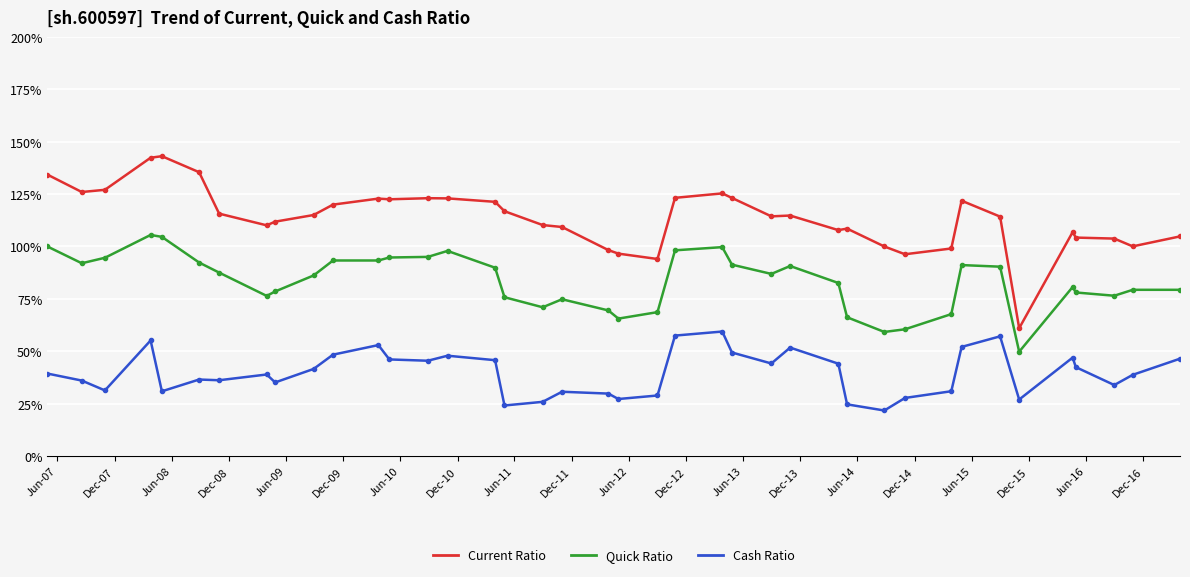

List the series in order of their overall mean, lowest first.

Cash Ratio, Quick Ratio, Current Ratio